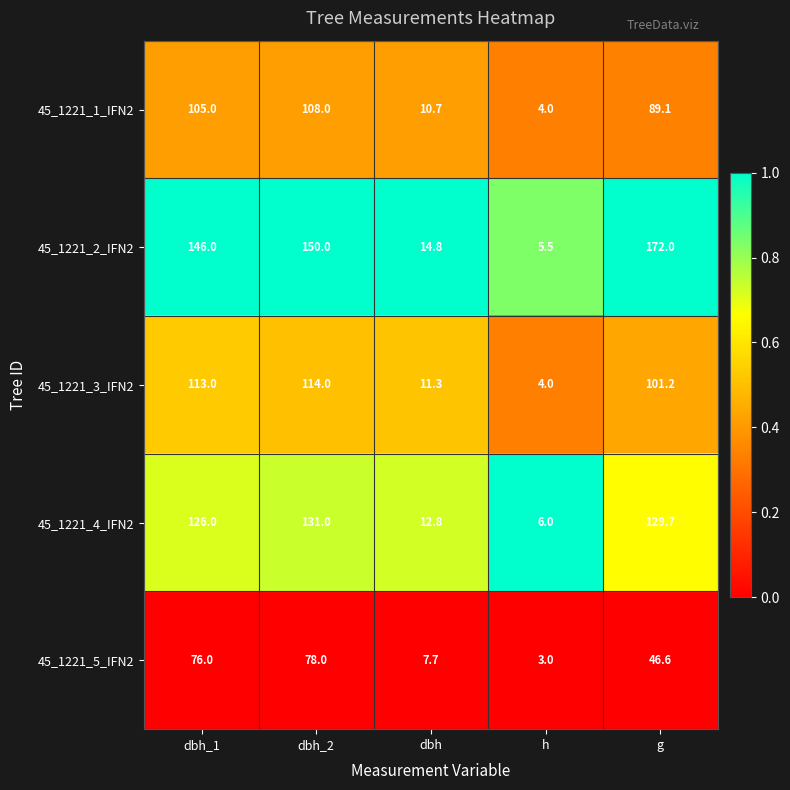

Between dbh and h, which series saw the biggest shift?

45_1221_2_IFN2